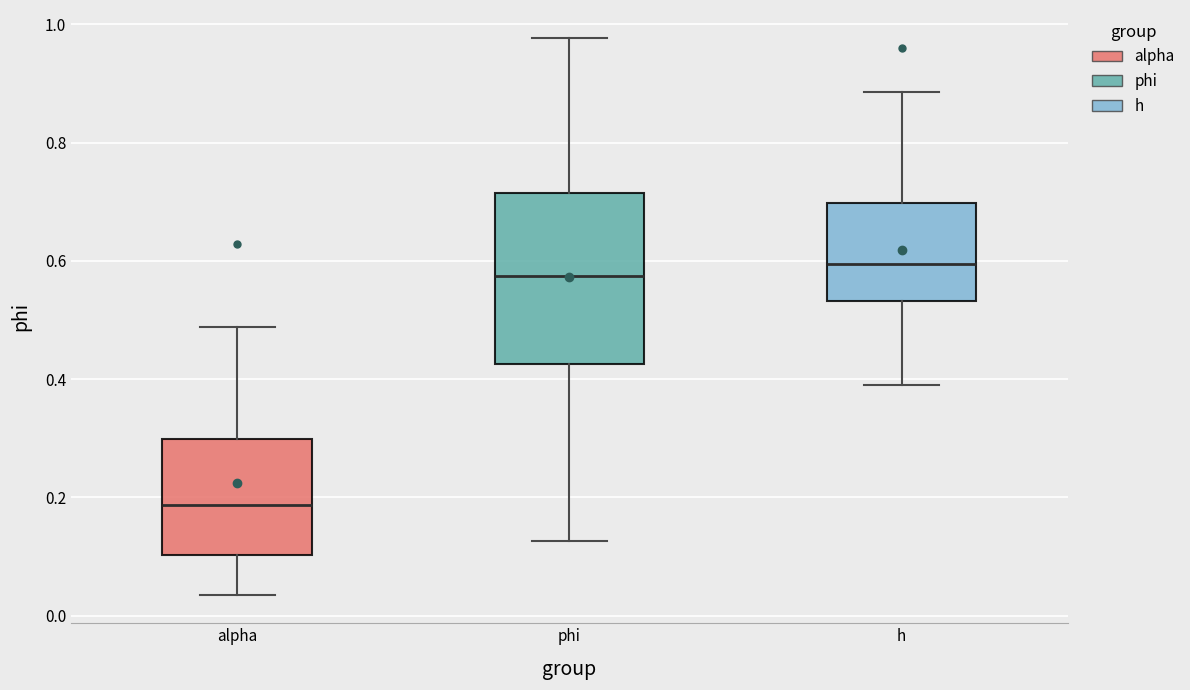

Where does the median line of the box for phi sit on the y-axis? The values are not printed on the chart, so give them approximately, as read against the axis.

0.58